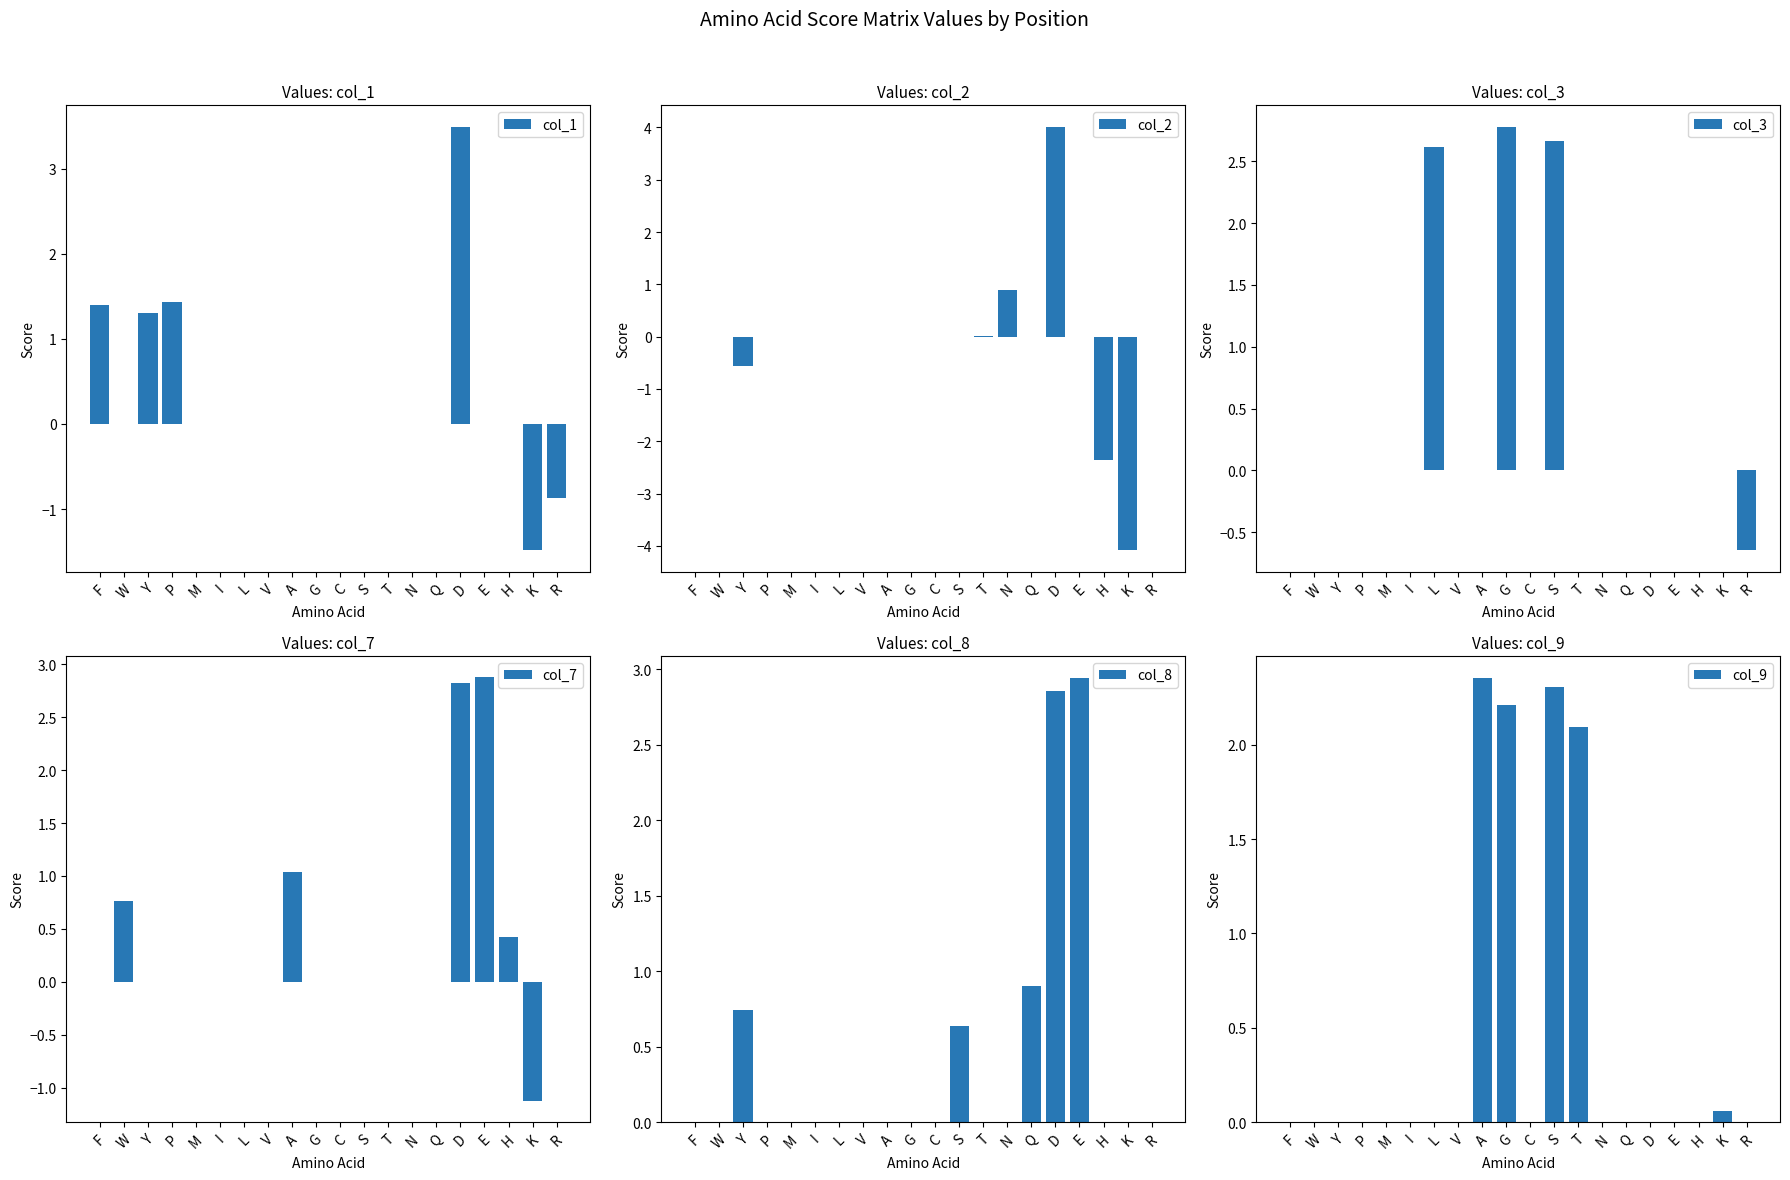

Rank the series at F from highest to lowest value.

col_1, col_2, col_3, col_7, col_8, col_9